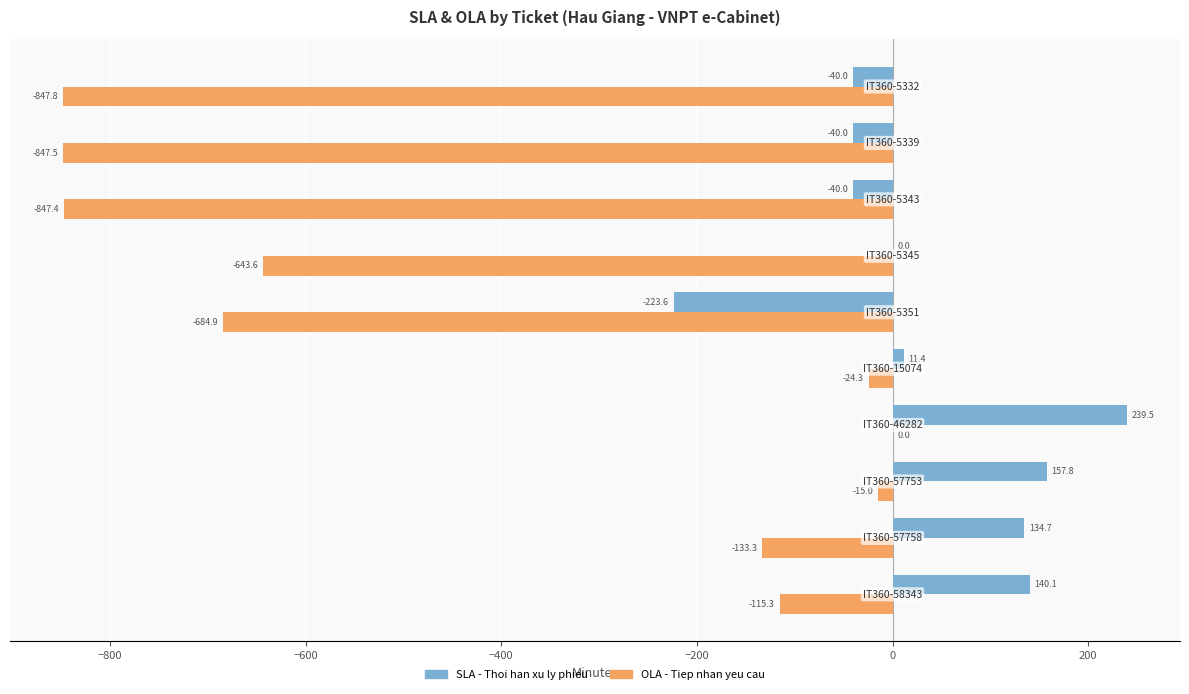

What is the sum of all SLA - Thoi han xu ly phieu values?

339.9